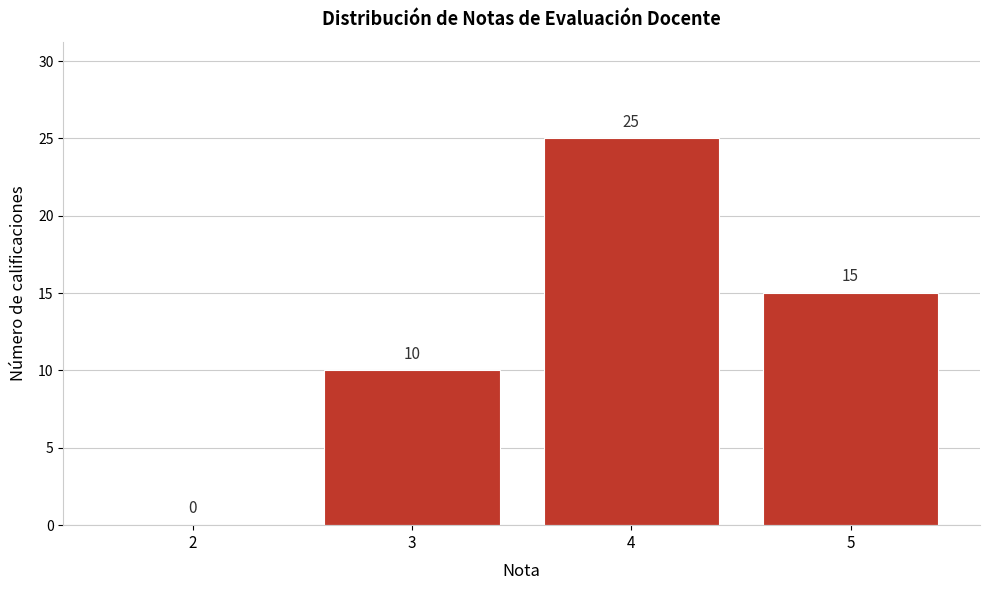

How tall is the bar that spans 2.5 to 3.5 on the x-axis?

10